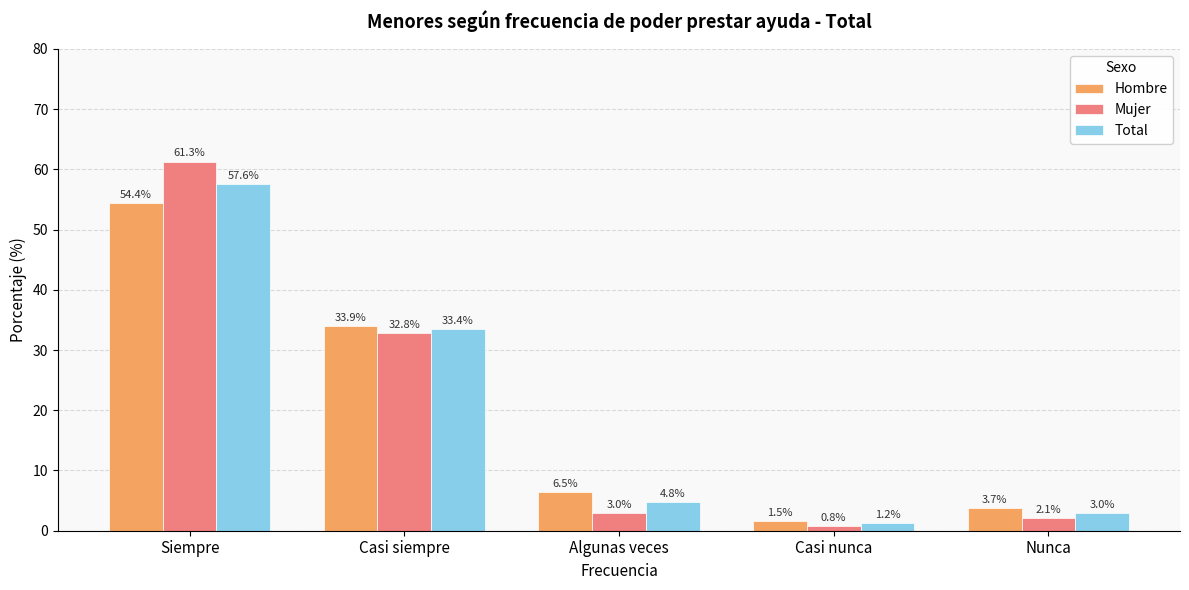

What is the label of the 5th bar from the right?

Siempre